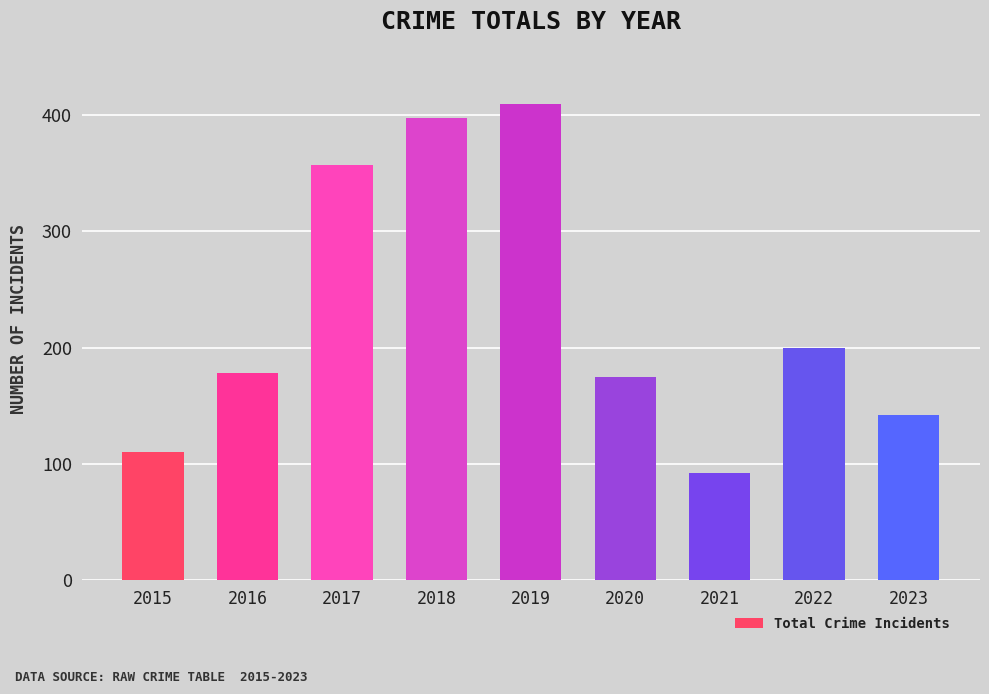

Which category has the lowest value across all series?

2021